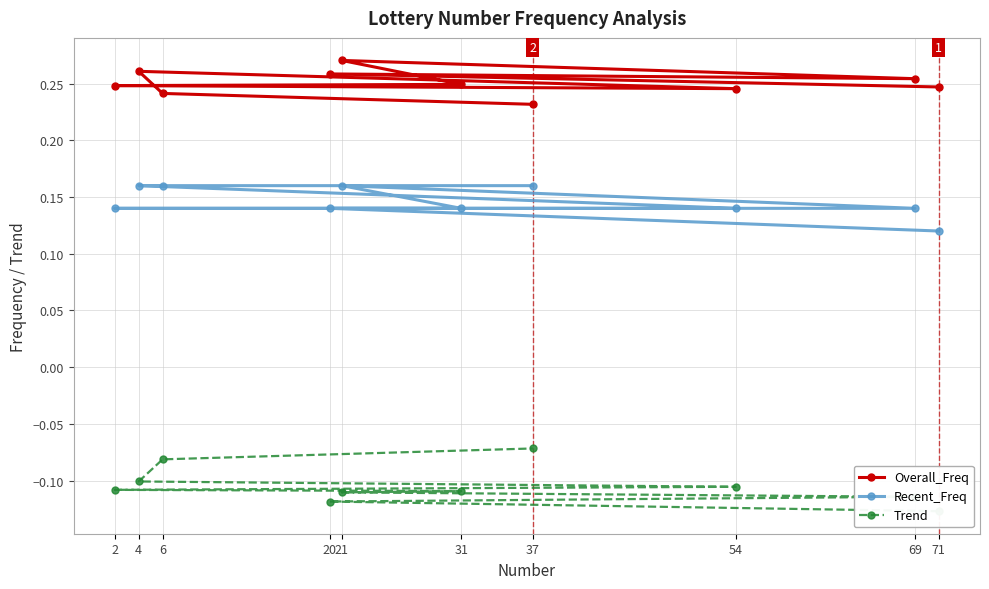

Between 71 and 2, which series saw the biggest shift?

Recent_Freq